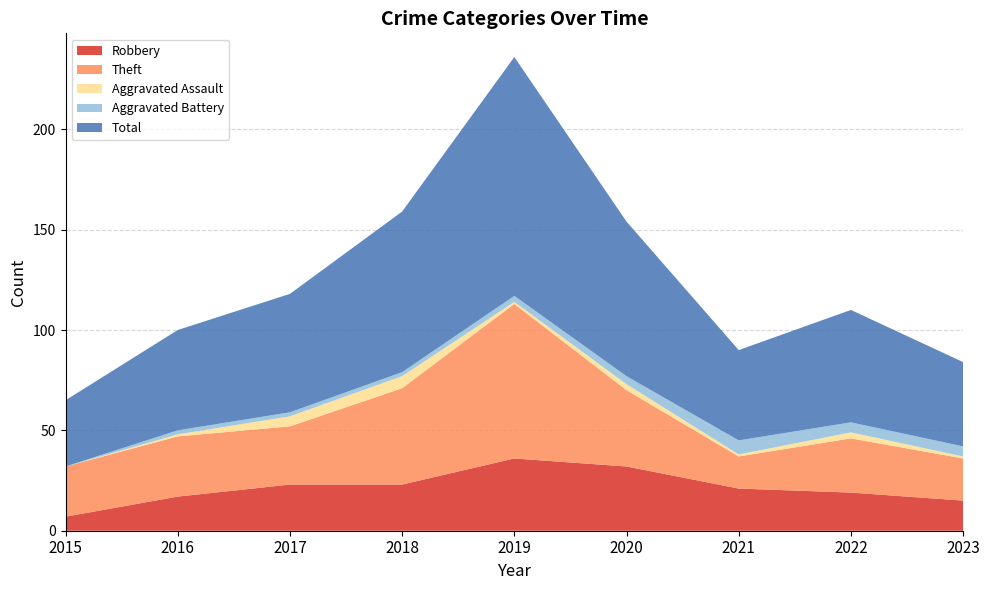

Reading left to right, extract all data points from this chart.

Robbery: 7	17	23	23	36	32	21	19	15
Theft: 25	30	29	48	77	38	16	27	21
Aggravated Assault: 0	1	5	6	1	3	1	3	1
Aggravated Battery: 0	2	2	2	3	4	7	5	5
Total: 33	50	59	80	119	77	45	56	42